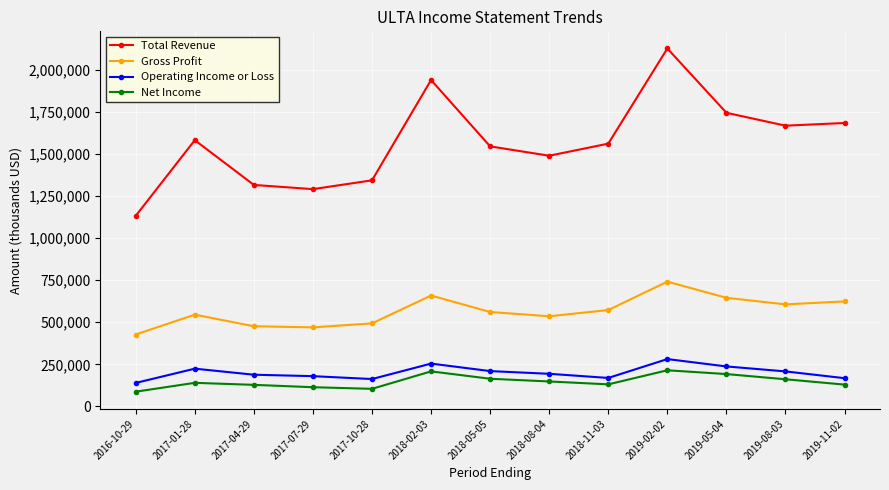

What is the maximum value for Gross Profit?

740800